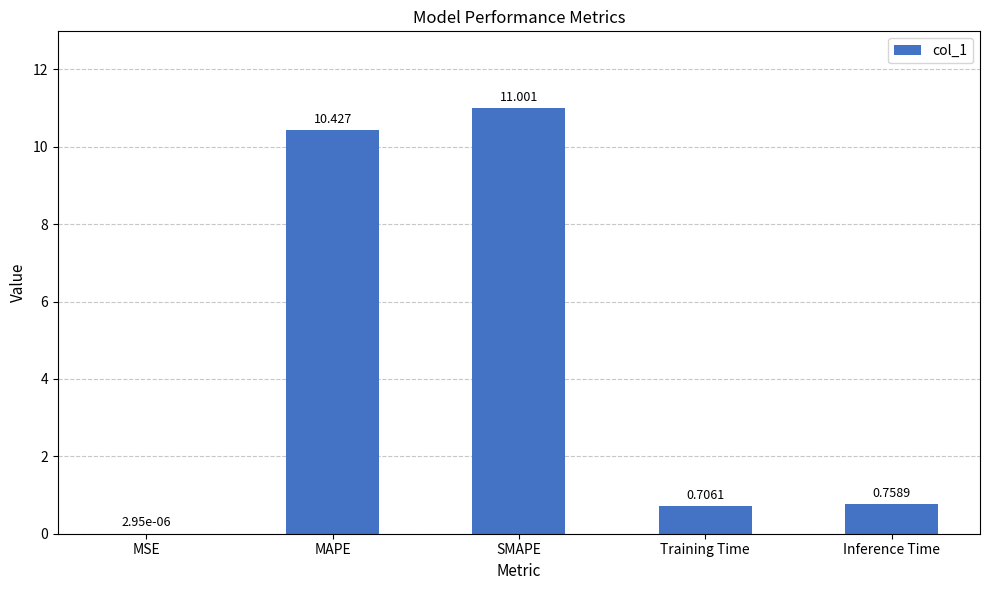

Between Training Time and SMAPE, which is larger?

SMAPE